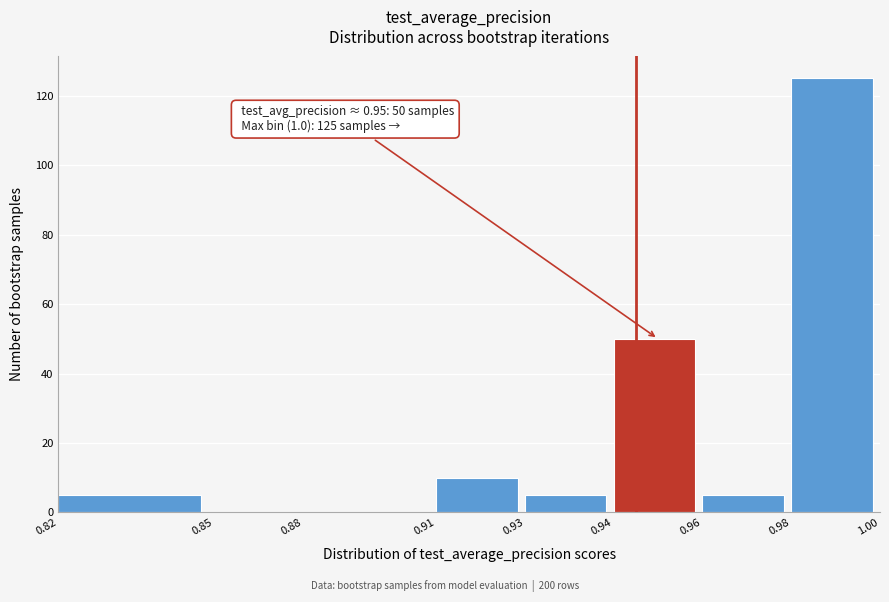

Reading left to right, what are all the values shown in this chart?

0.82=5	0.85=0	0.88=0	0.91=10	0.93=5	0.94=50	0.96=5	0.98=125